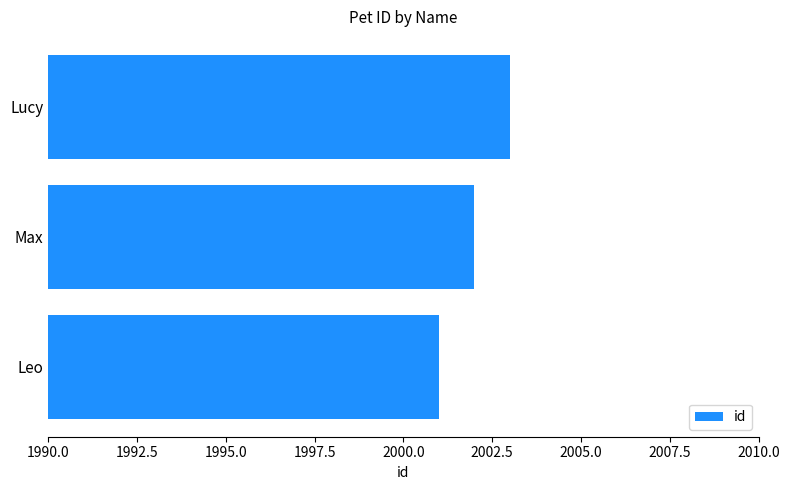

How many data points does each series have?

3